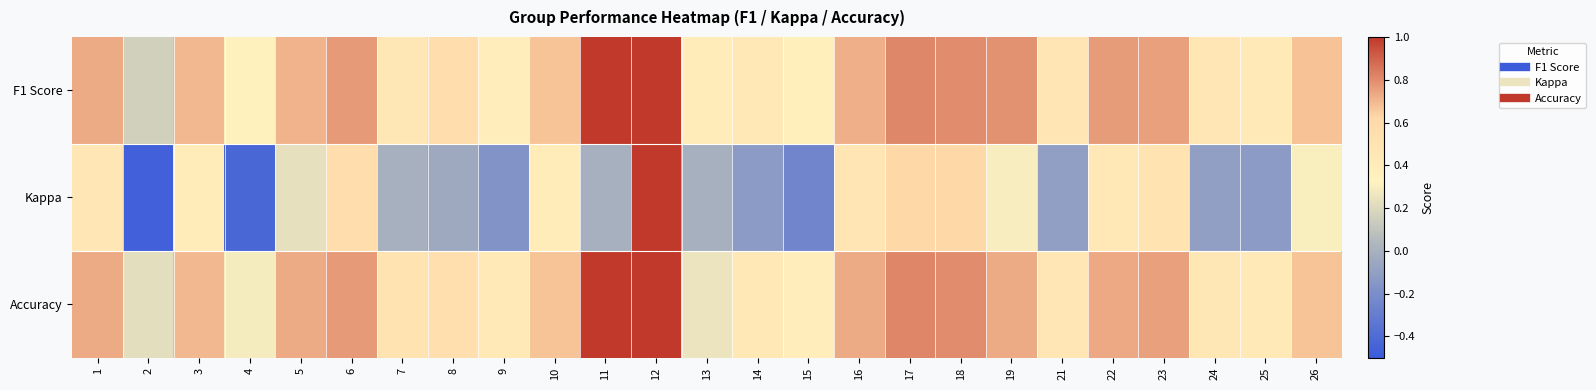

What is the spread (max minus min) of values at 1?

0.3